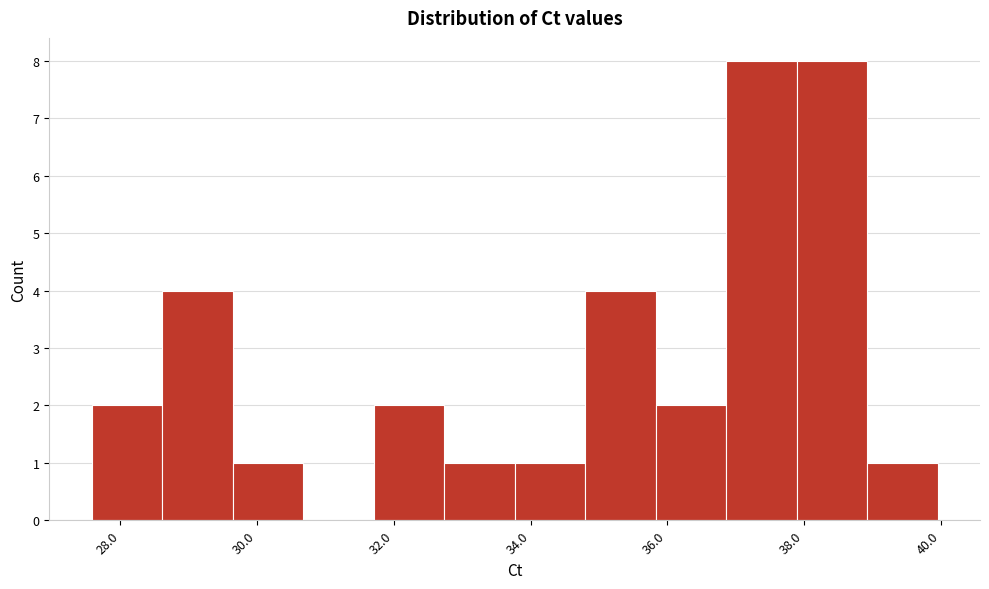

What is the height of the bar covering 32.8 to 33.8 on the x-axis? Neither the bar edges nor the heights are printed on the chart, so give them approximately, as read against the axes.

1